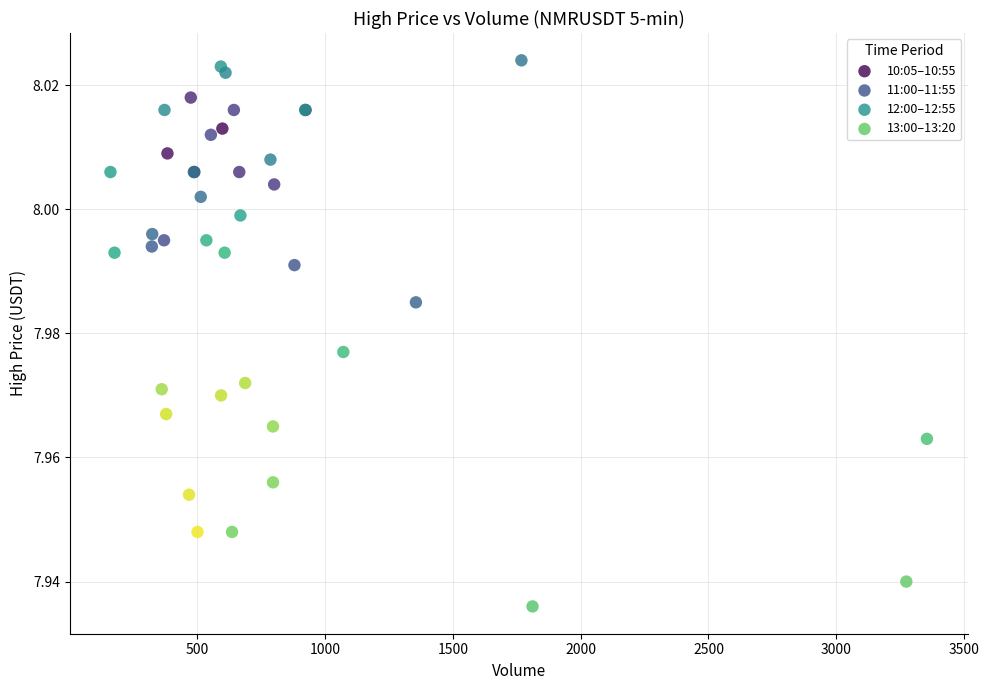

Which series has the widest spread of Y values?

12:00–12:55